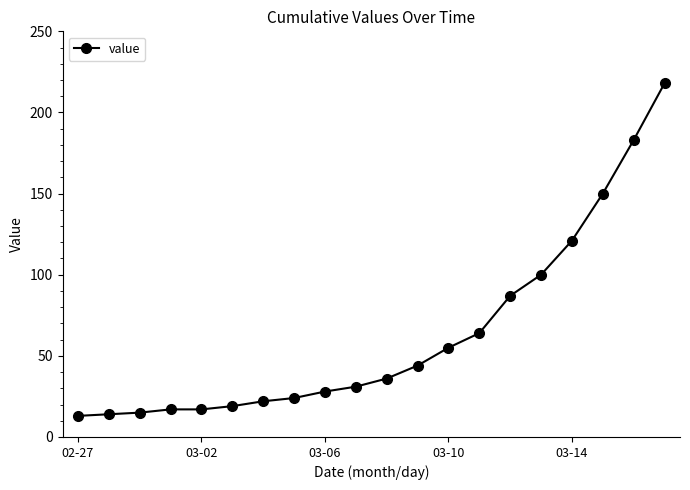

How many data points are less than 36?

10